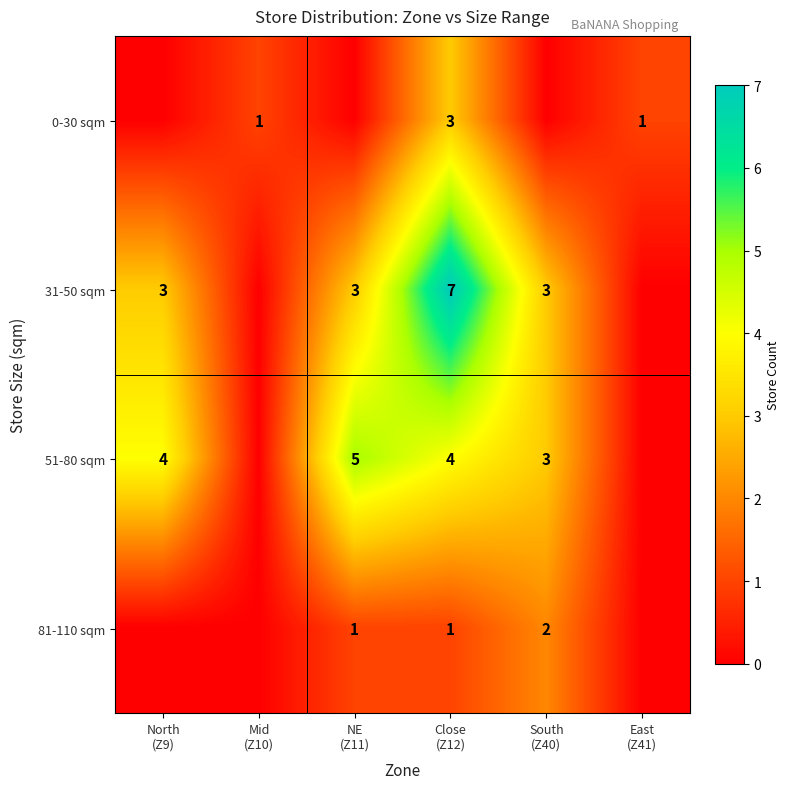

Where does the 51-80 sqm series first go above 4?

NE (Z11)